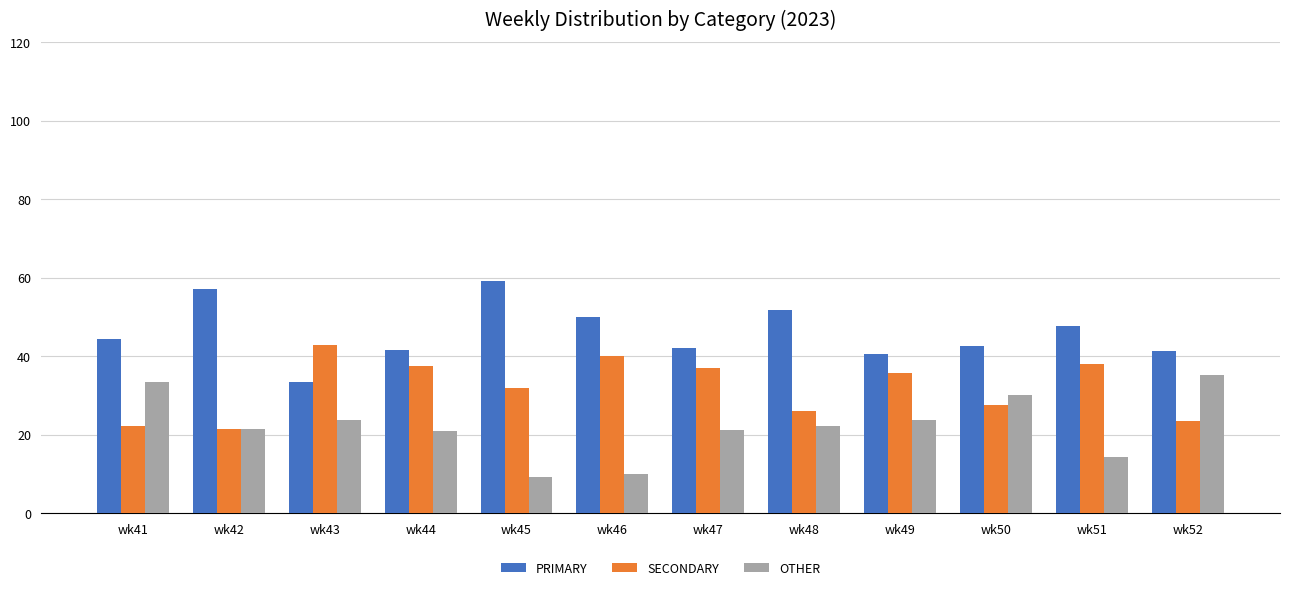

What is the spread (max minus min) of values at wk45?

50.0